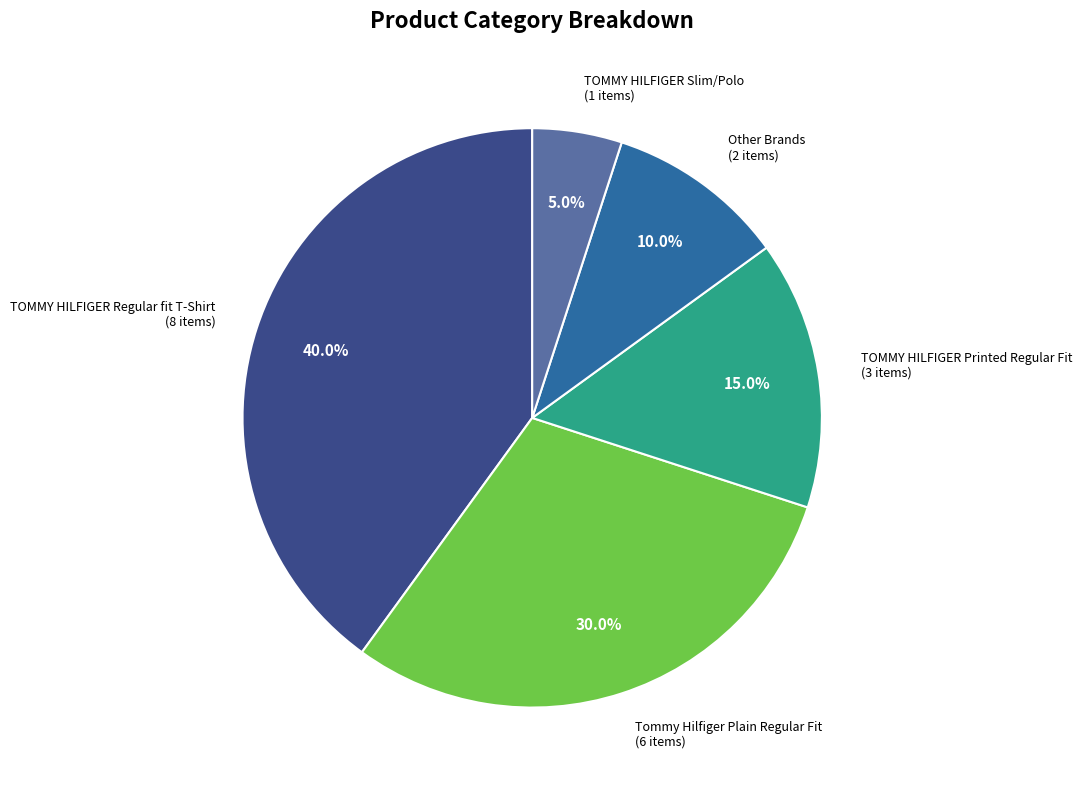

Is there any slice that represents more than half of the pie?

No